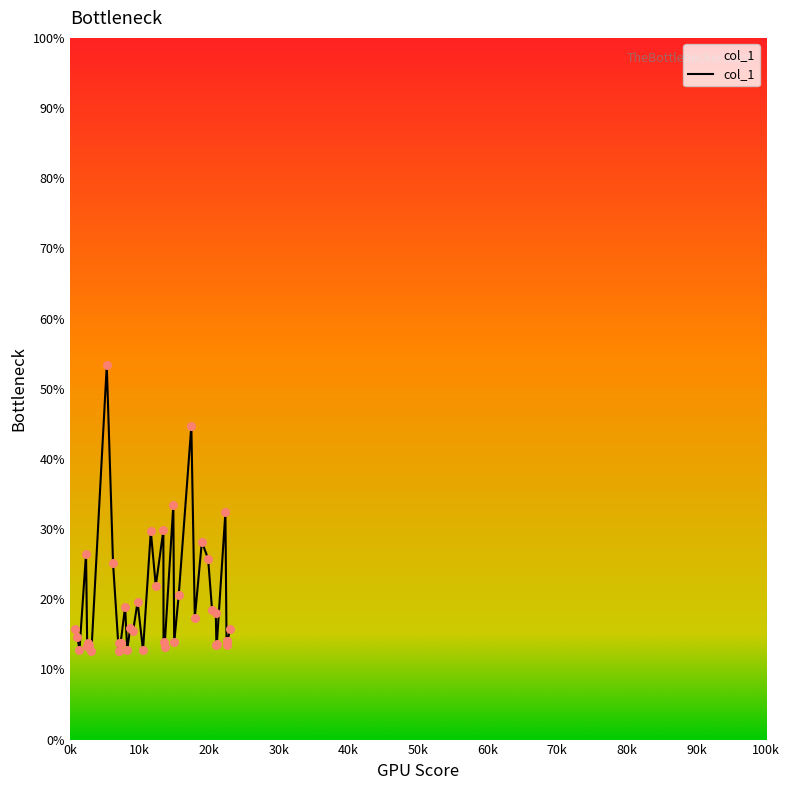

What is the difference between the maximum and minimum values?

40.7